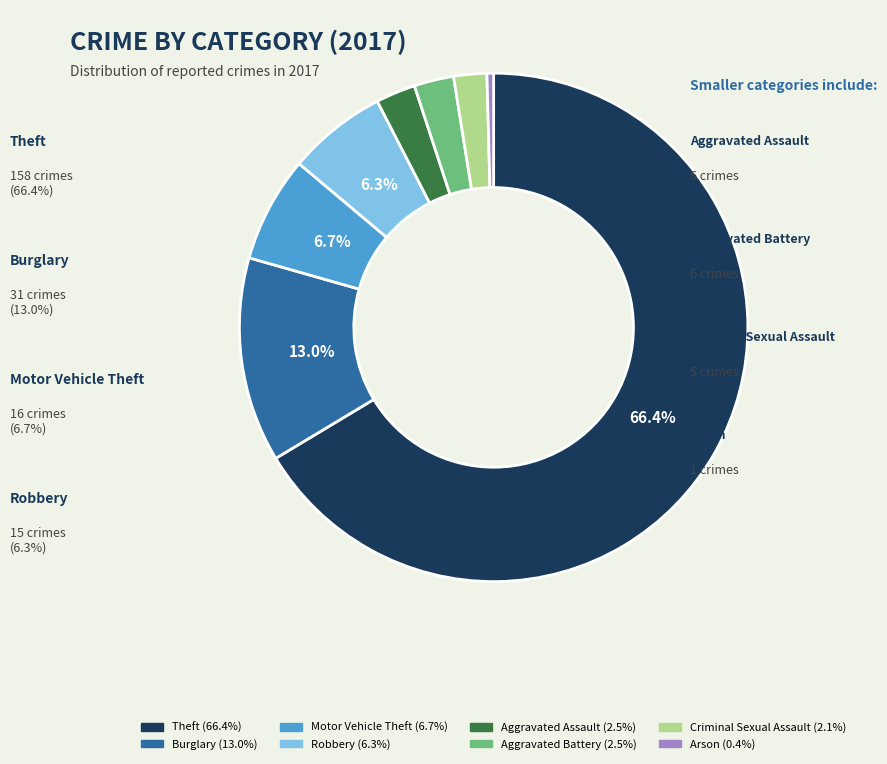

Count the number of slices in the pie.

8